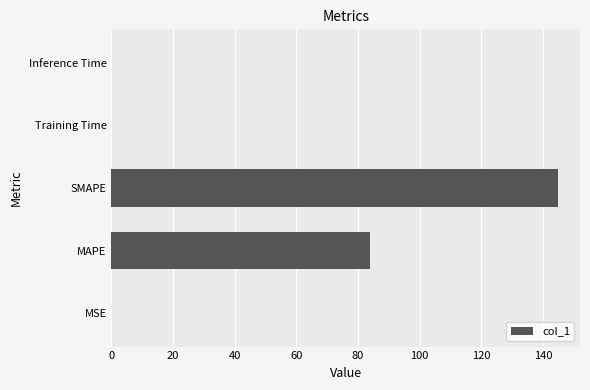

At which category does the chart reach its peak across all series?

SMAPE